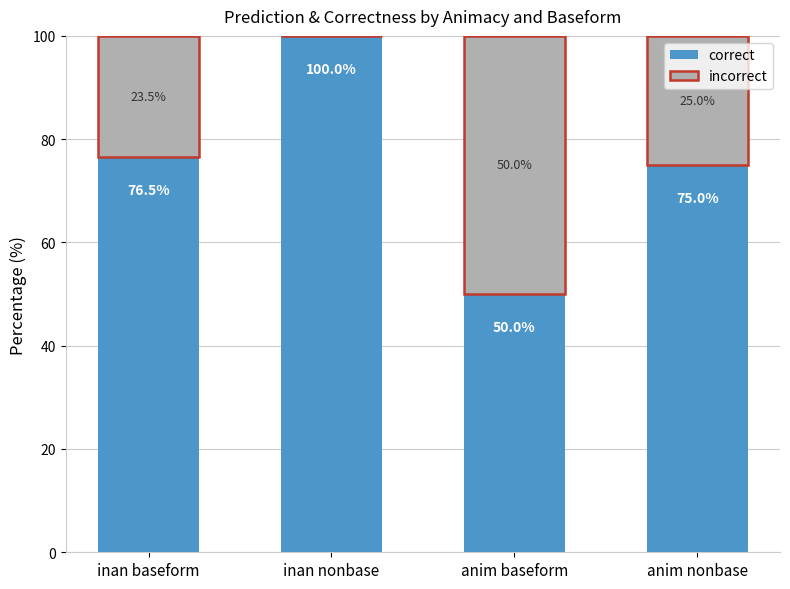

The correct series shows 100.0 at inan nonbase. True or false?

True